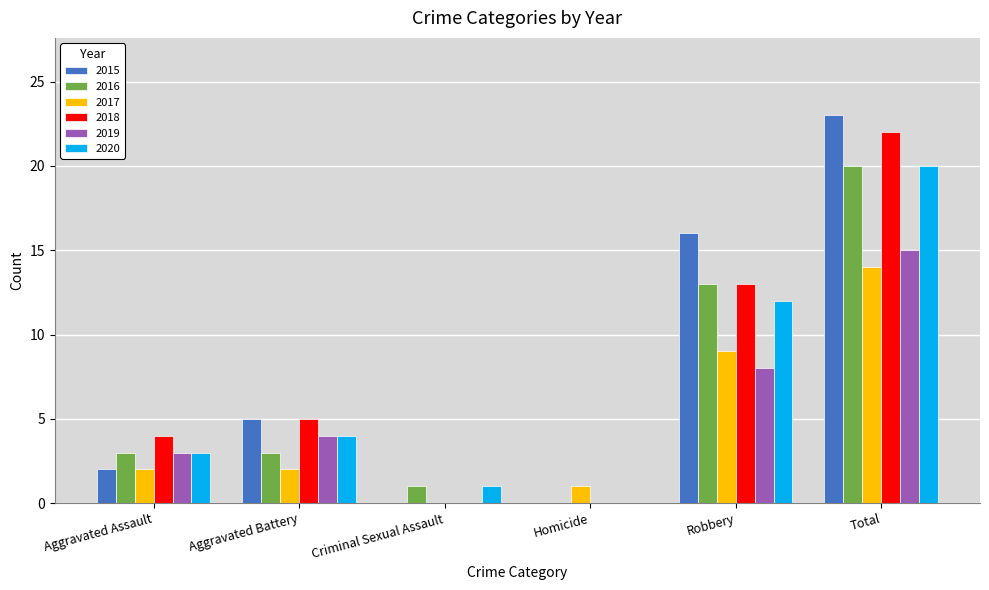

What is the sum of all 2017 values?

28